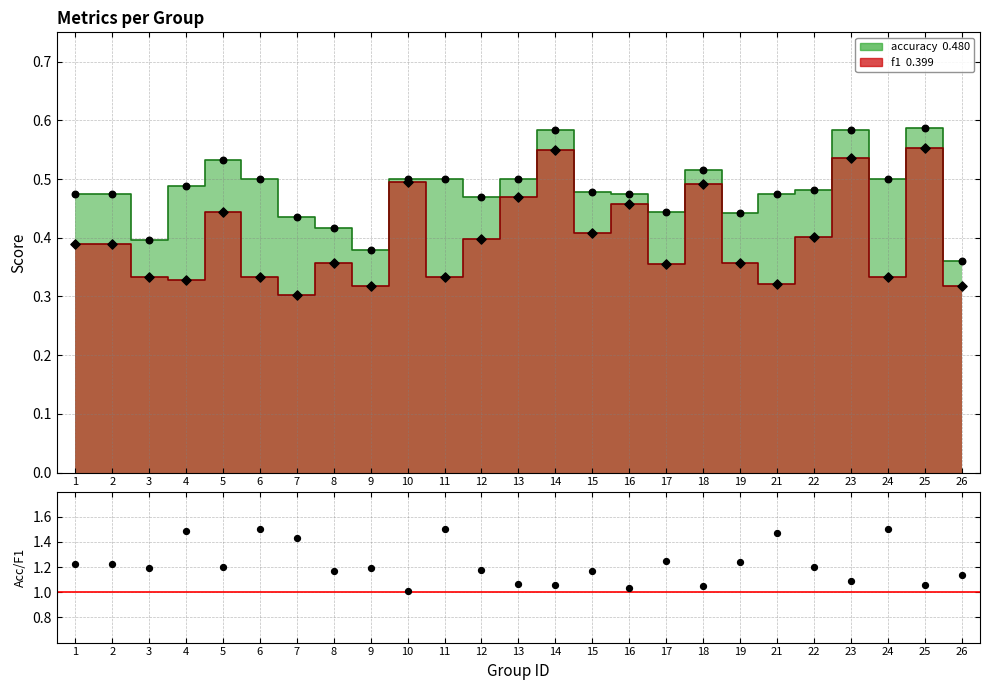

What is the ratio of the value at 17 to the value at 23?

1.1